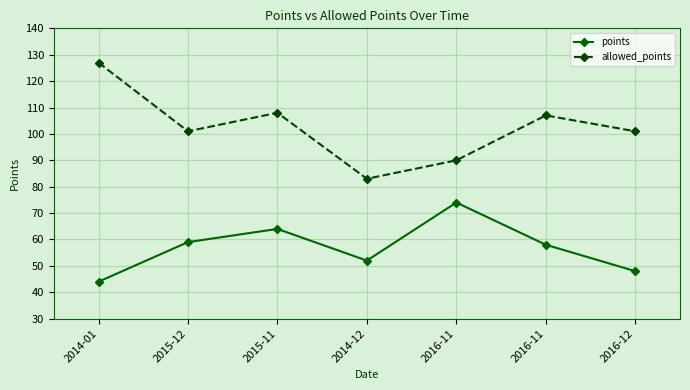

Reading left to right, what are all the values shown in this chart?

points: 44	59	64	52	74	58	48
allowed_points: 127	101	108	83	90	107	101